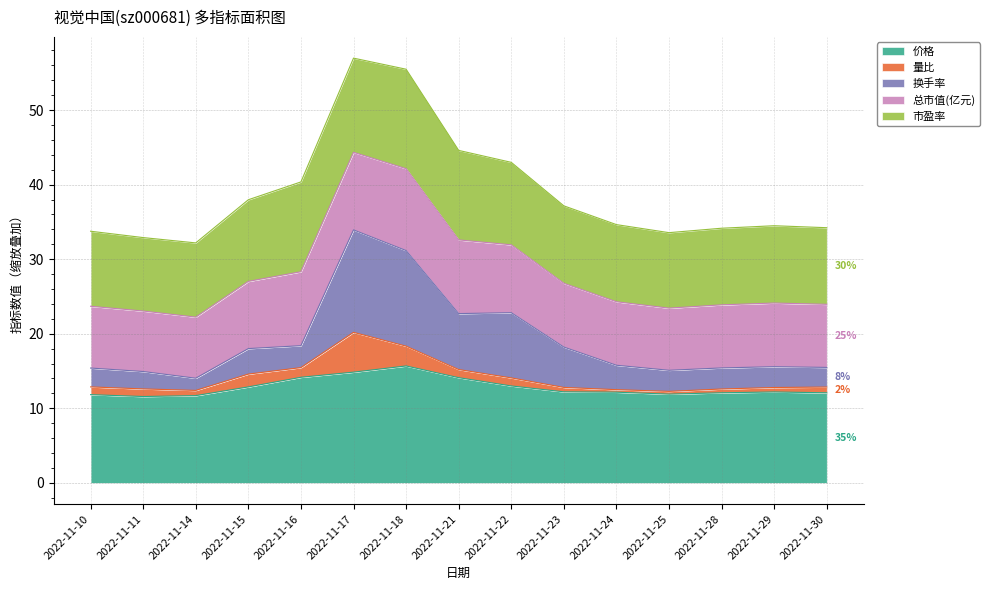

What is the minimum value for 价格?

11.6